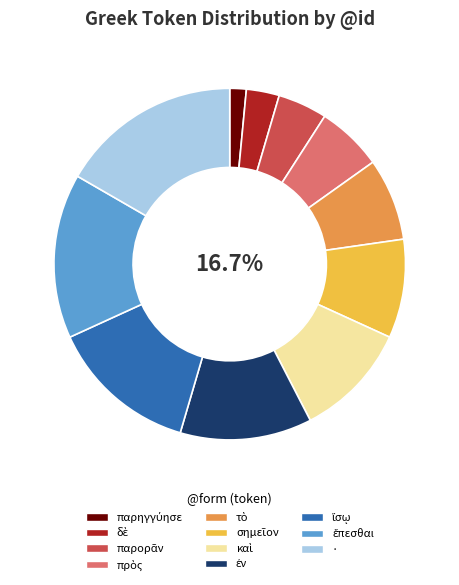

To the nearest percent, what is the difference between the largest and smallest slice percentages?

15%